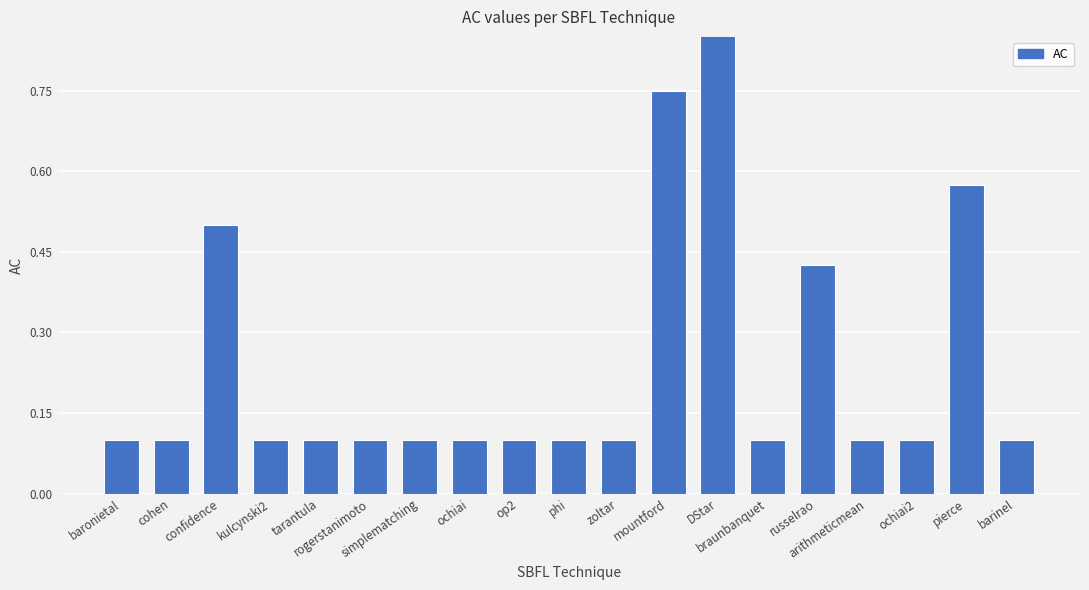

What is the label of the 15th bar from the left?

russelrao